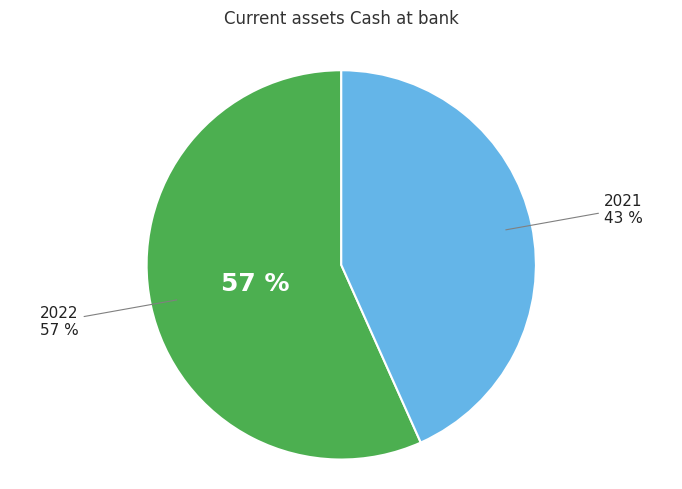

Which slice is the smallest?

2021